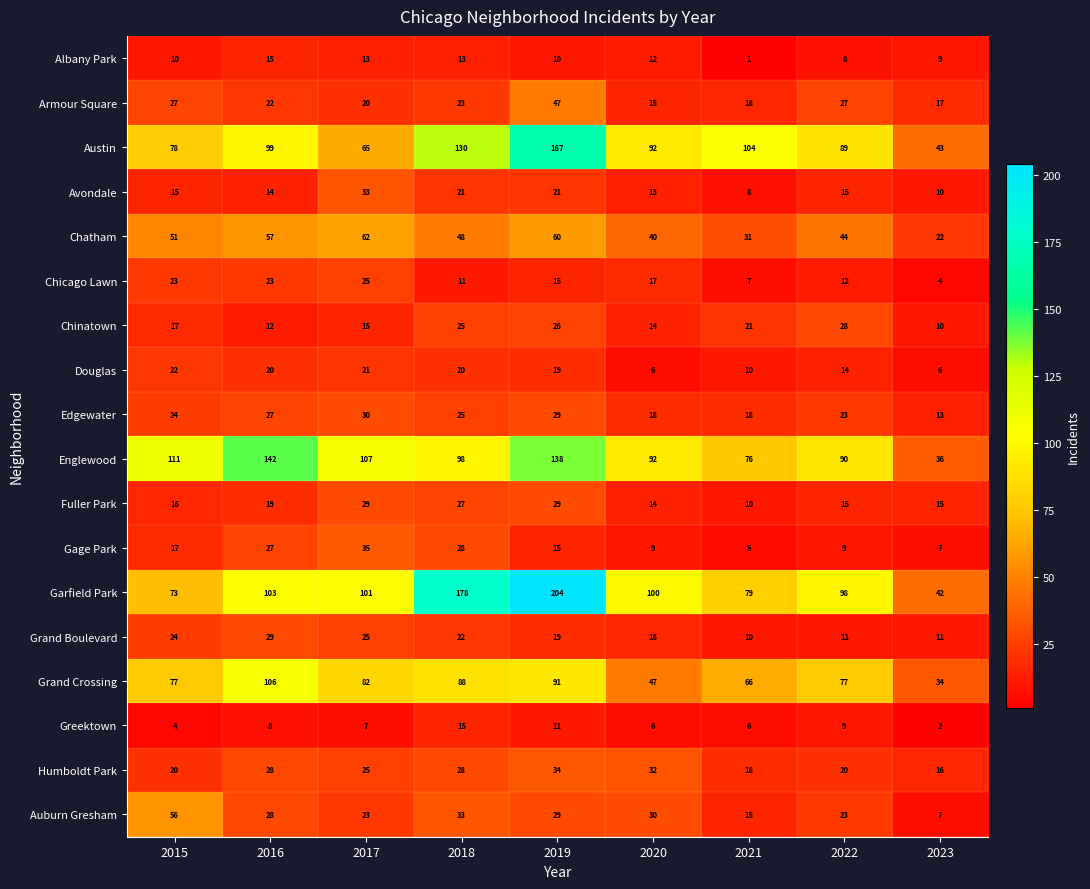

What is the greatest value displayed?

204